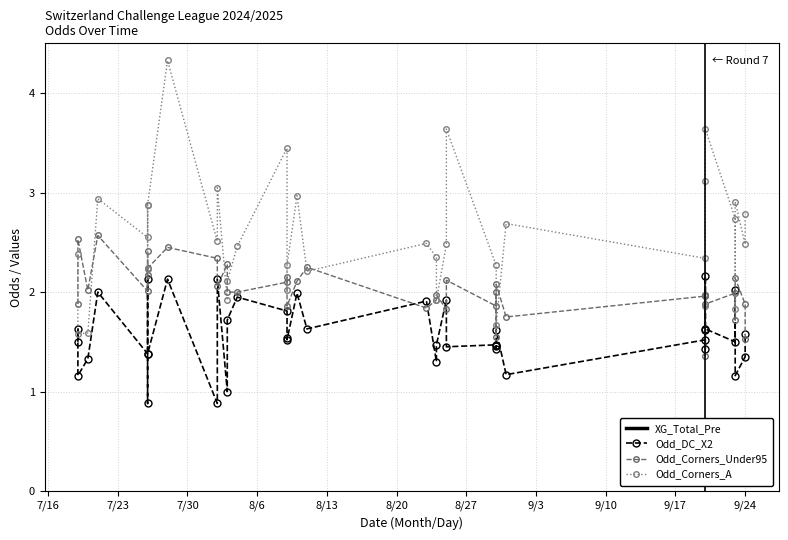

Does the chart have visible grid lines?

Yes